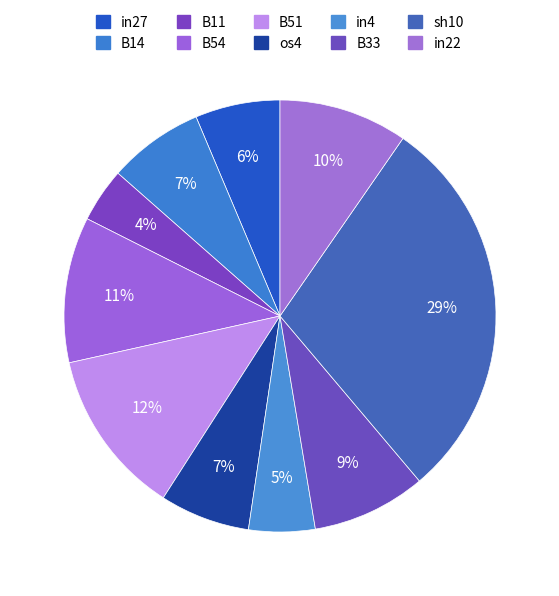

To the nearest percent, what is the difference between the os4 and in4 slice percentages?

2%